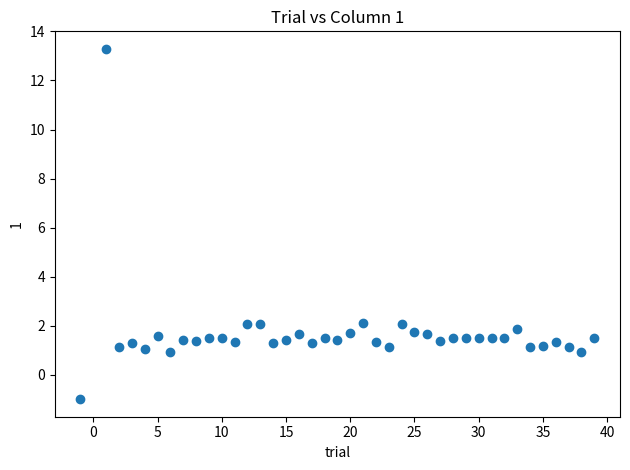

What is the range of Y values (max minus min)?

14.3